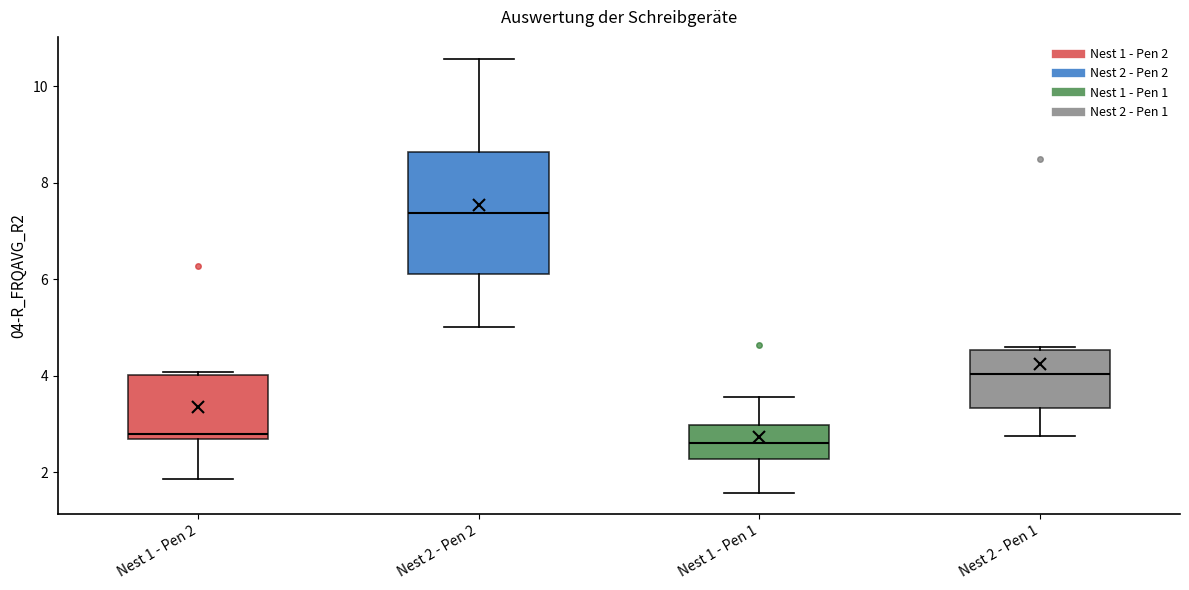

Which box is the tallest, from its lower edge to its upper edge?

Nest 2 - Pen 2